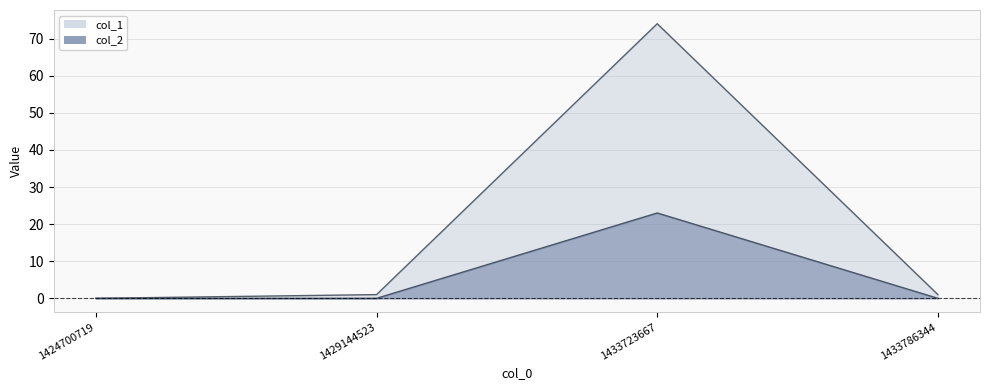

Reading left to right, extract all data points from this chart.

col_1: 0	1	74	1
col_2: 0	0	23	0